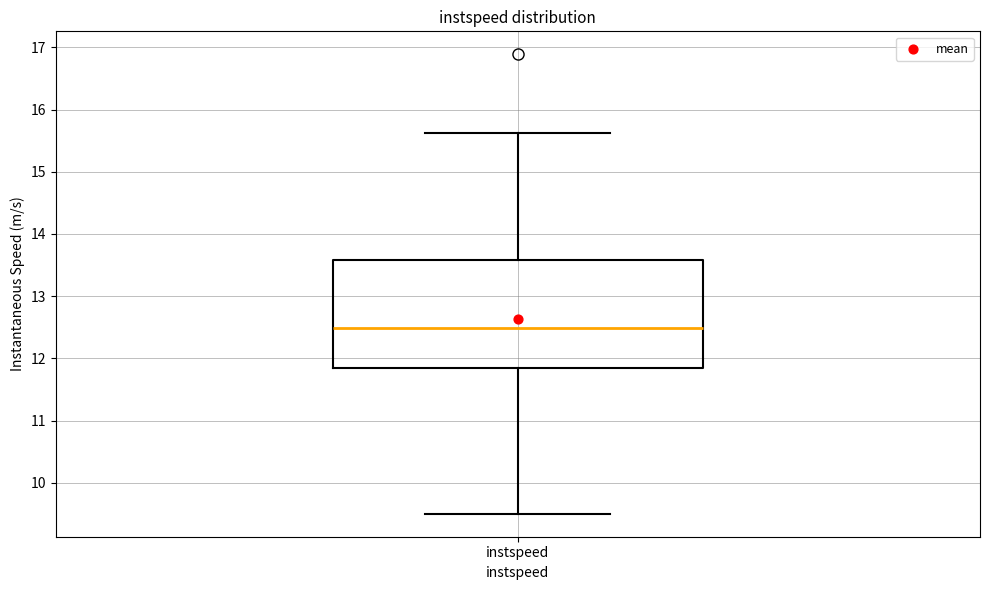

Read this box plot against the y-axis: the position of the median line, the range covered by the box, and the ends of both whiskers. The values are not printed on the chart, so give them approximately, as read against the axis.

median 12.5, box 11.8 to 13.6, whiskers 9.5 to 15.6